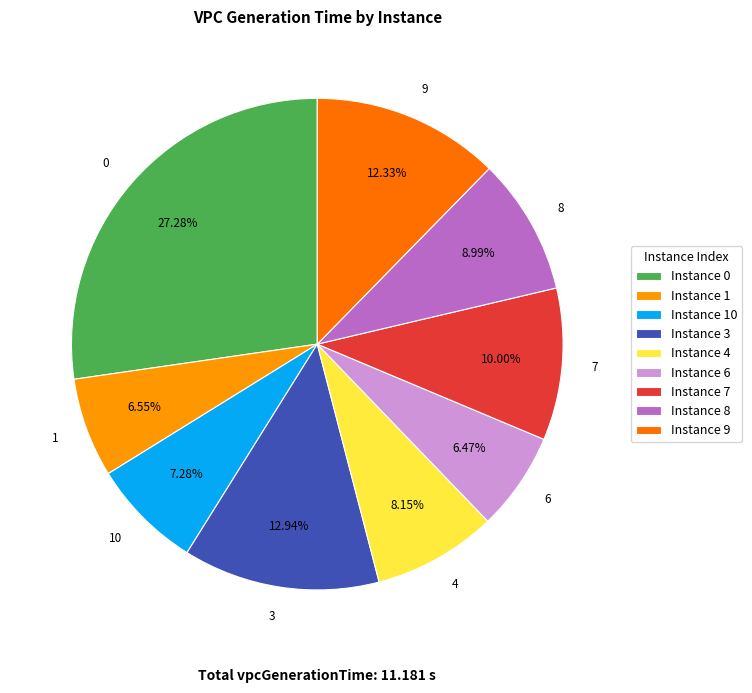

What percentage is the 7 slice, to the nearest percent?

10%